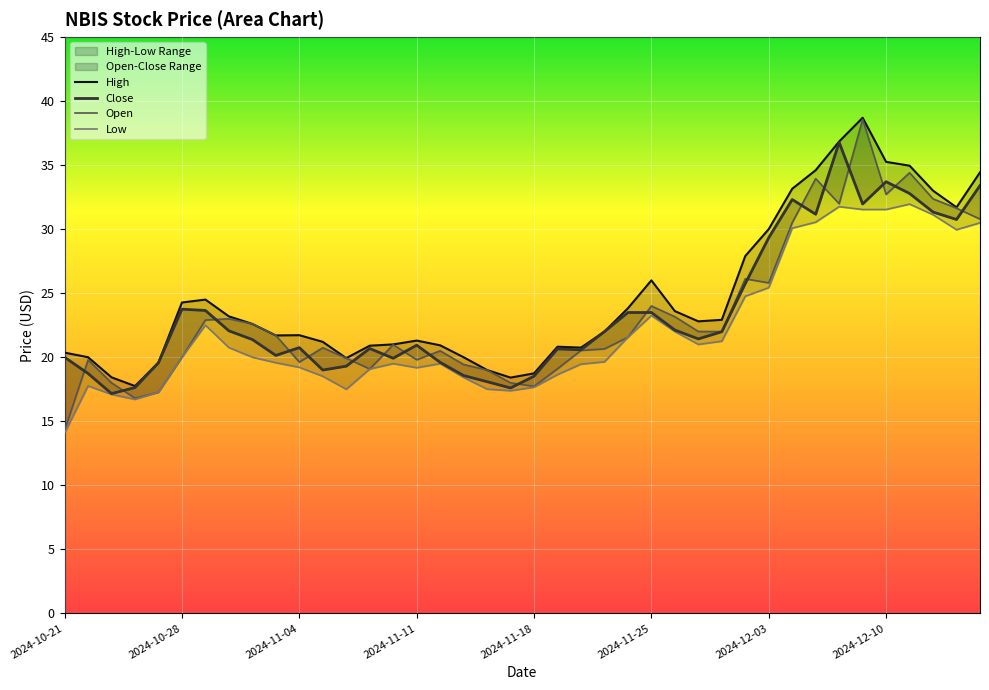

Reading left to right, extract all data points from this chart.

High: 20.4	20.0	18.4	17.8	19.6	24.3	24.5	23.2	22.6	21.7	21.7	21.2	19.9	20.9	21.0	21.3	20.9	20.0	19.0	18.4	18.7	20.8	20.8	22.0	23.8	26.0	23.6	22.8	22.9	27.9	30.0	33.1	34.6	36.8	38.7	35.2	35.0	33.0	31.7	34.4
Close: 20.0	18.7	17.2	17.6	19.6	23.8	23.6	22.1	21.4	20.1	20.8	19.0	19.3	20.7	19.9	20.9	19.6	18.6	18.1	17.6	18.5	20.6	20.6	22.0	23.5	23.5	22.1	21.4	22.0	25.8	29.3	32.3	31.2	36.8	32.0	33.7	32.8	31.3	30.8	33.4
Open: 14.3	19.8	18.0	16.8	17.3	20.0	22.9	23.0	22.6	21.7	19.6	20.7	19.9	19.1	21.0	19.8	20.5	19.4	19.0	18.0	17.7	19.1	20.5	20.6	21.6	24.0	23.2	22.0	22.0	26.1	25.8	30.5	33.9	32.0	38.6	32.7	34.4	32.4	31.6	30.8
Low: 14.1	17.8	17.1	16.7	17.3	20.0	22.5	20.8	20.0	19.6	19.2	18.5	17.5	19.1	19.5	19.2	19.5	18.4	17.5	17.4	17.7	18.6	19.5	19.6	21.6	23.2	22.0	21.0	21.2	24.8	25.4	30.1	30.5	31.8	31.5	31.5	31.9	31.1	29.9	30.5